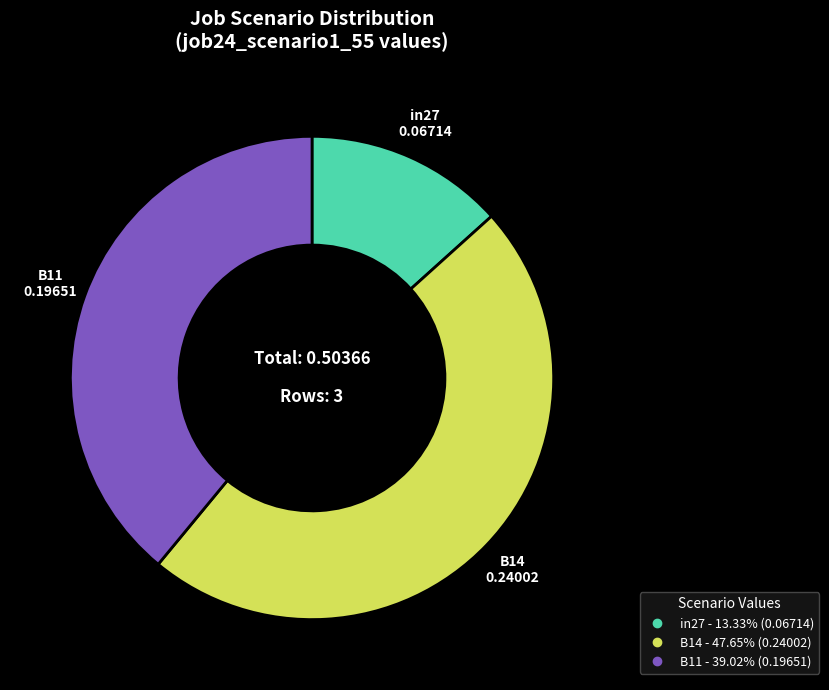

Which has a higher value, in27 or B14?

B14